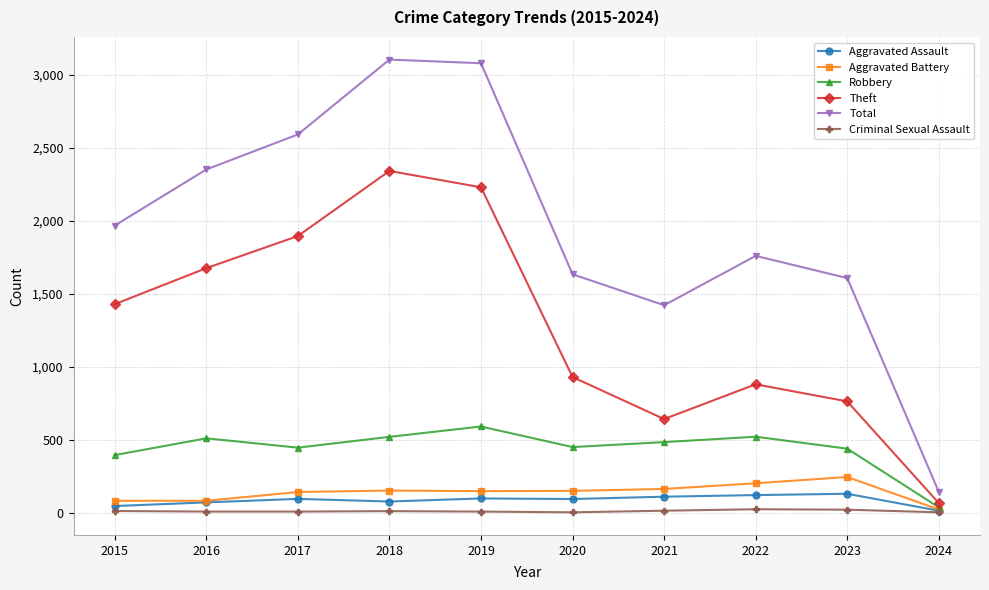

Read the Total value at 2021, to the nearest 10.

1420